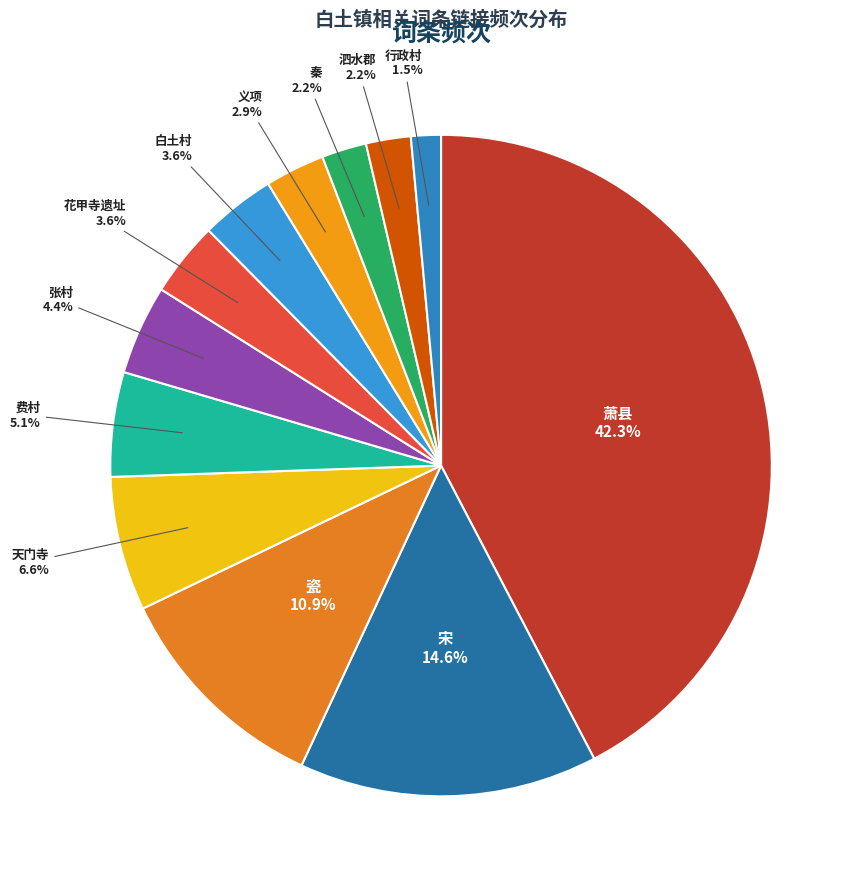

How many segments does this pie chart have?

12